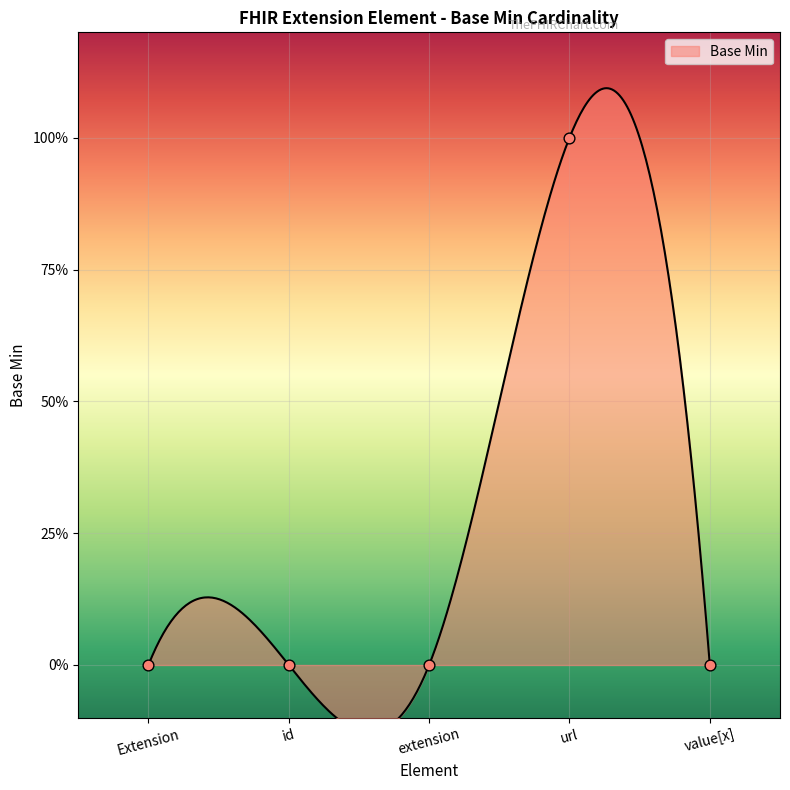

Between url and Extension, which is larger?

url